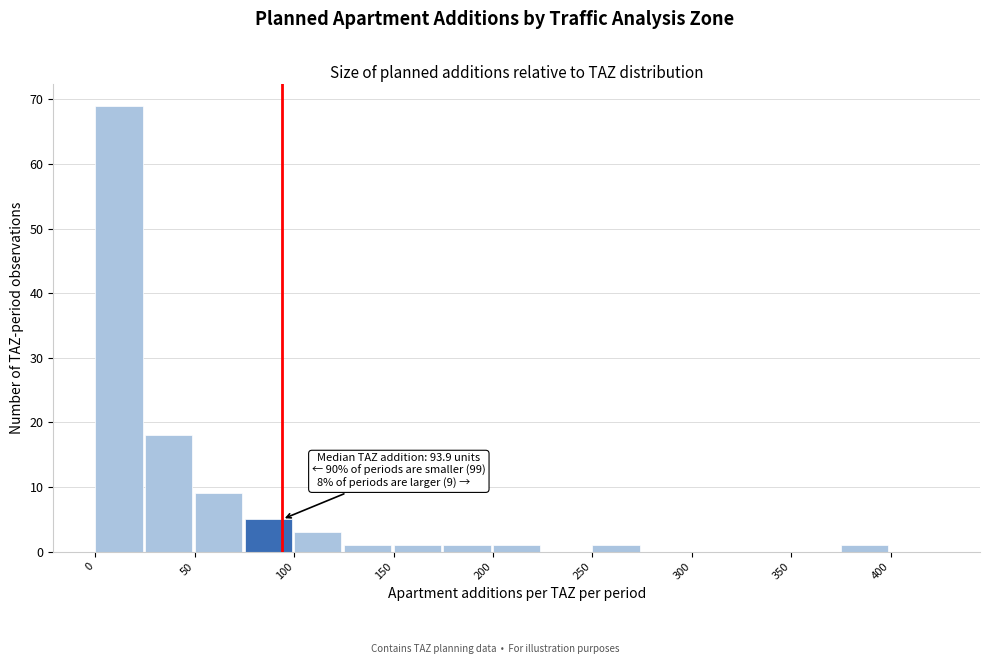

Over which range of the x-axis is the bar tallest?

0 to 25